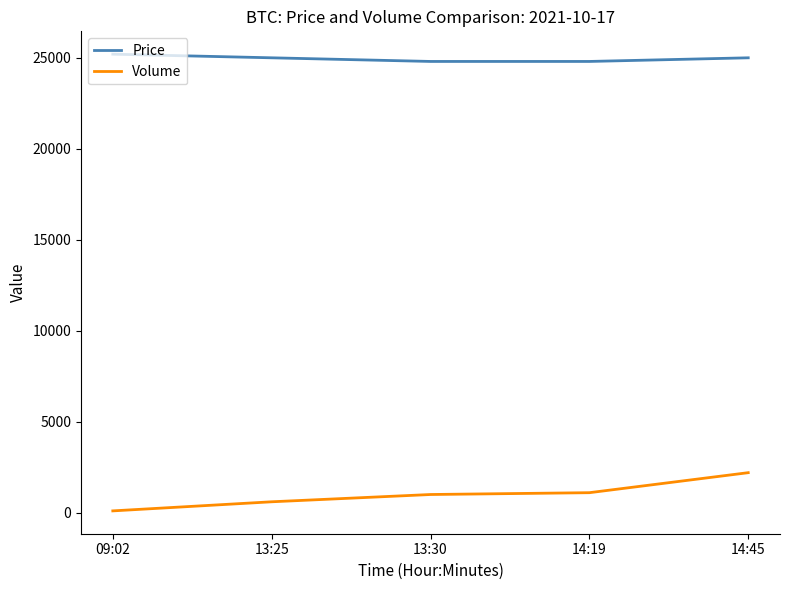

True or false: Price and Volume cross at least once.

False